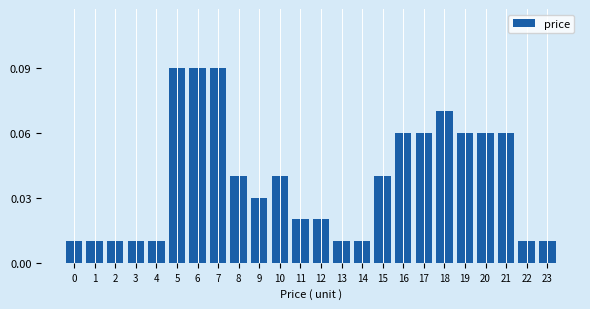

Count the values in the range 0 to 1.

24